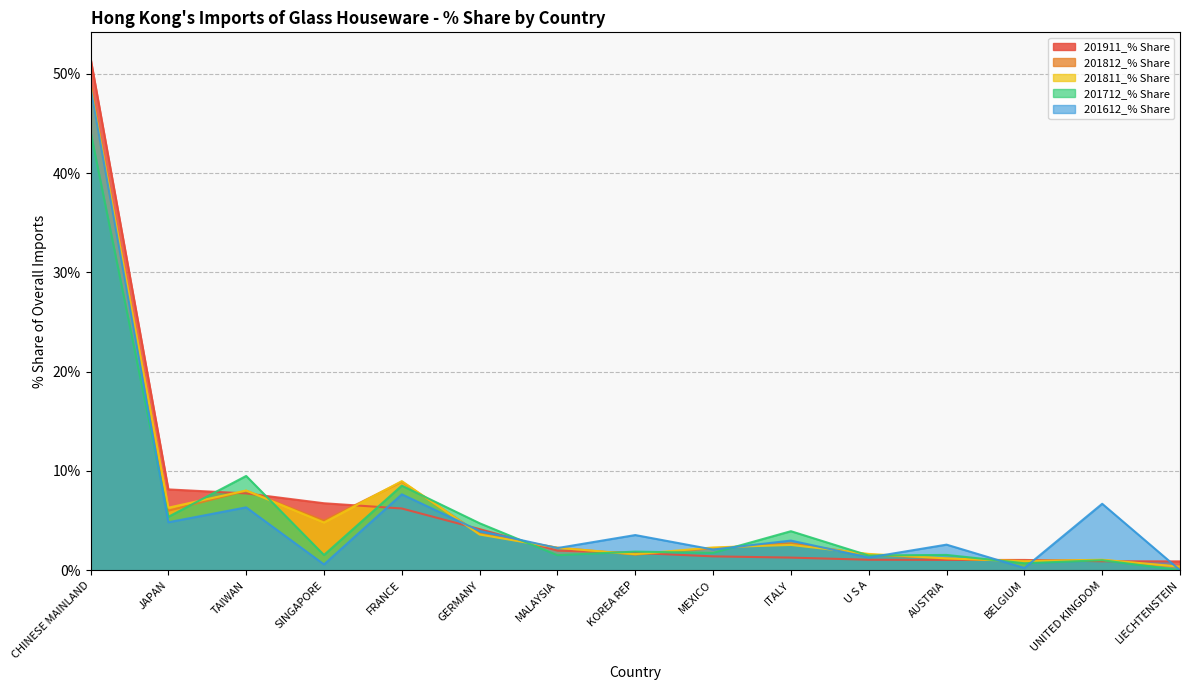

What are all the series names shown in the legend?

201911_% Share, 201812_% Share, 201811_% Share, 201712_% Share, 201612_% Share